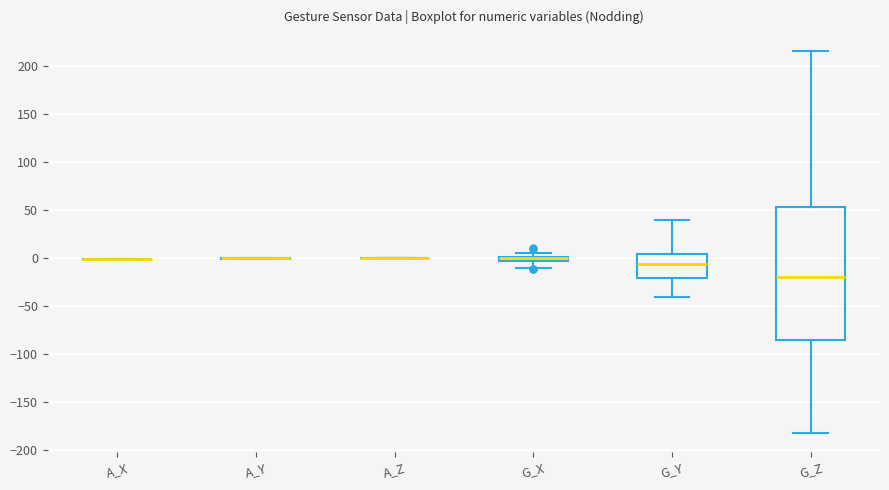

Where is the upper edge of the box for G_X on the y-axis? The values are not printed on the chart, so give them approximately, as read against the axis.

0